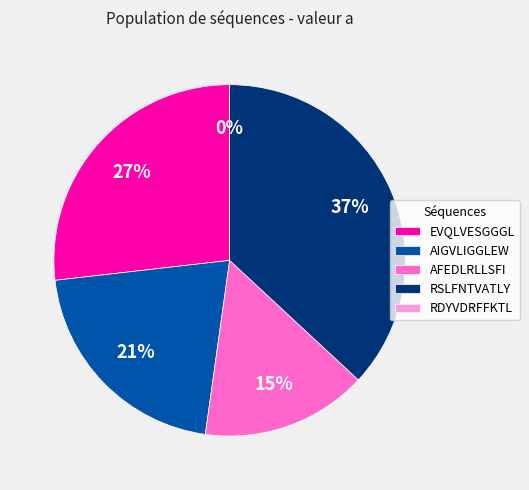

How many slices are in this pie chart?

5